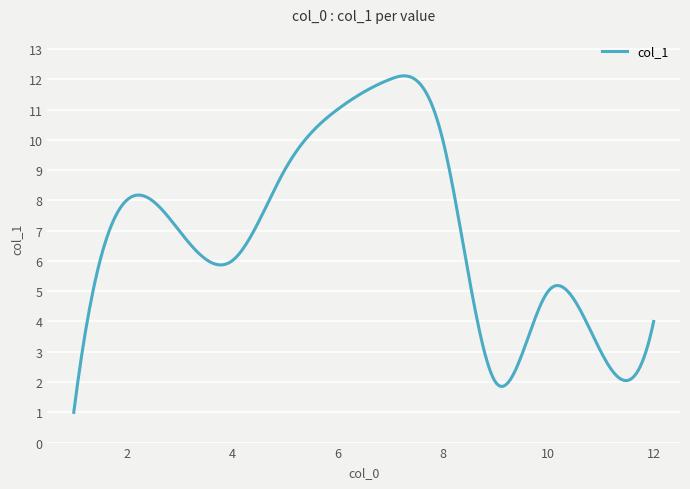

What is the minimum value shown in the chart?

1.0